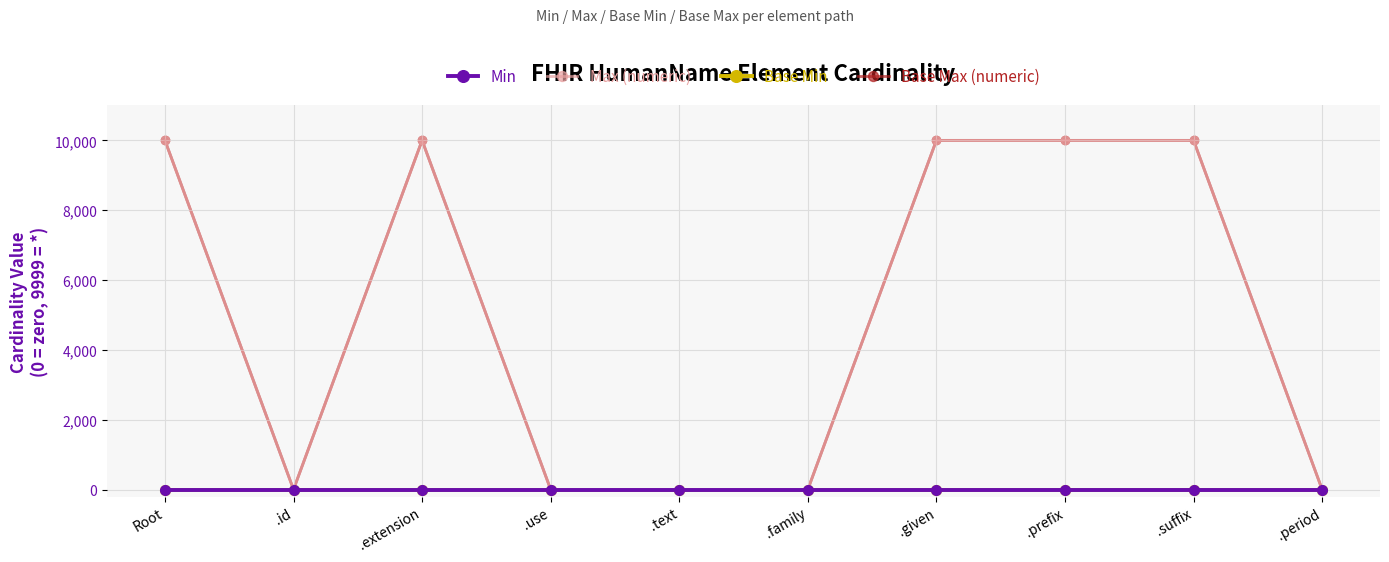

Does the chart have visible grid lines?

Yes